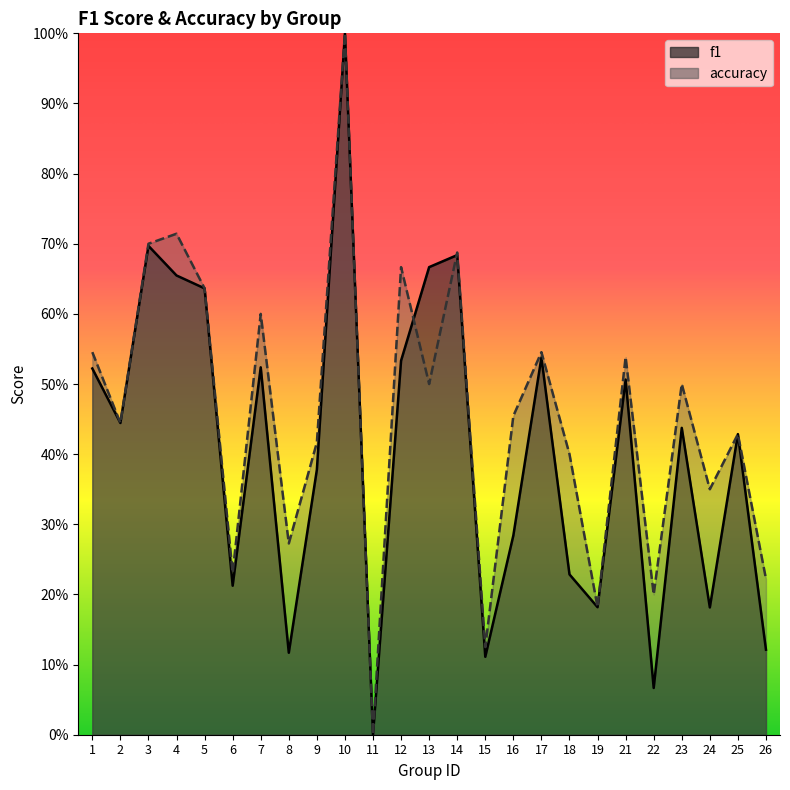

What is the value of the accuracy point at the 12th from the left?

0.7